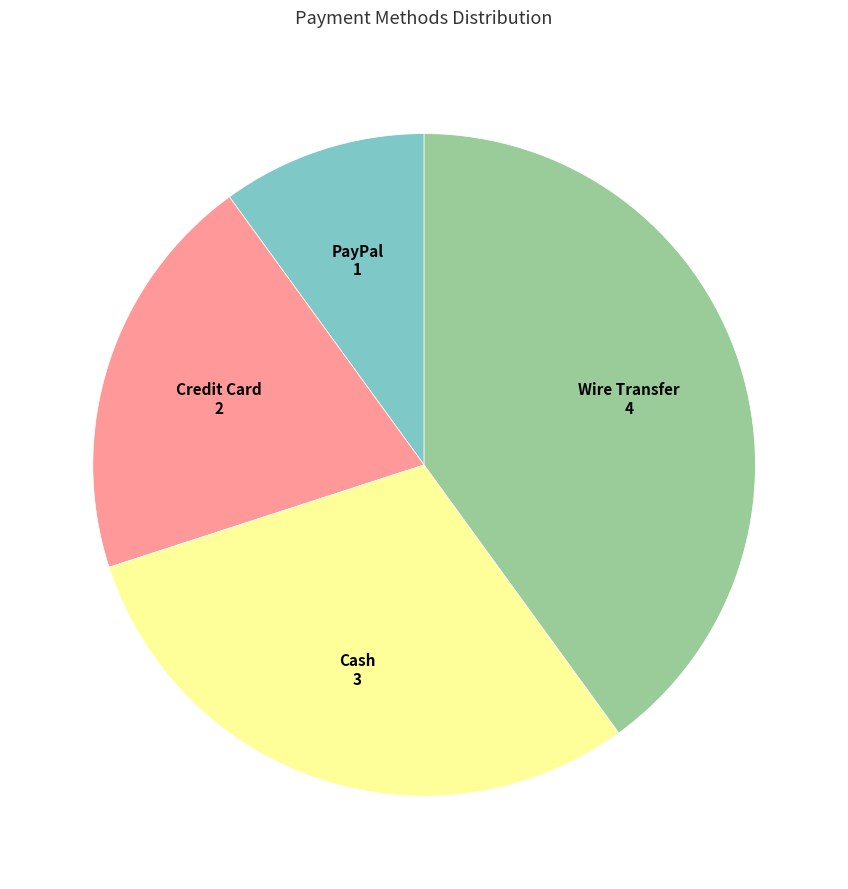

What is the ratio of the value at Wire Transfer to the value at Cash?

1.3